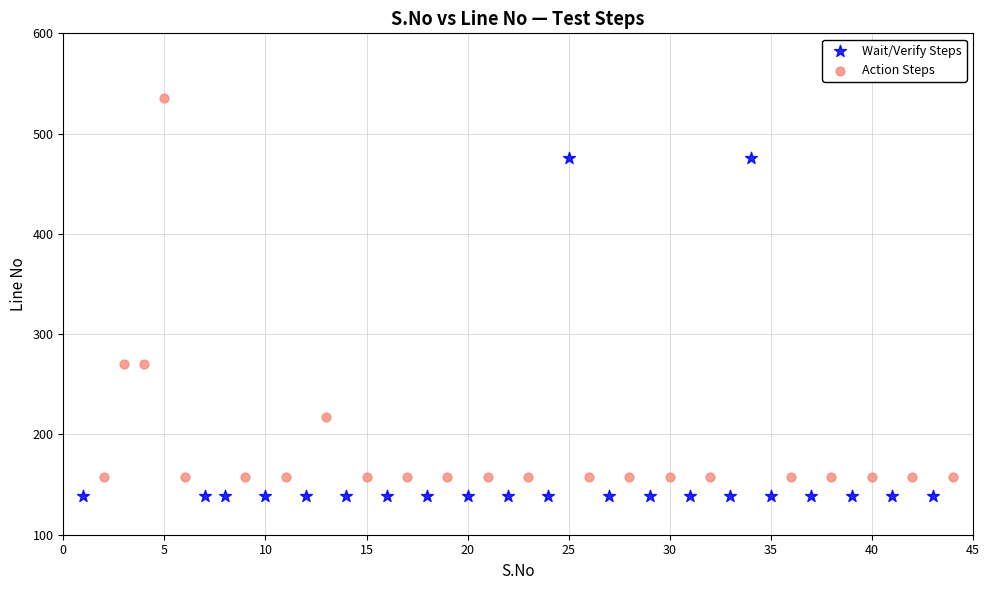

Which series has the widest spread of Y values?

Action Steps